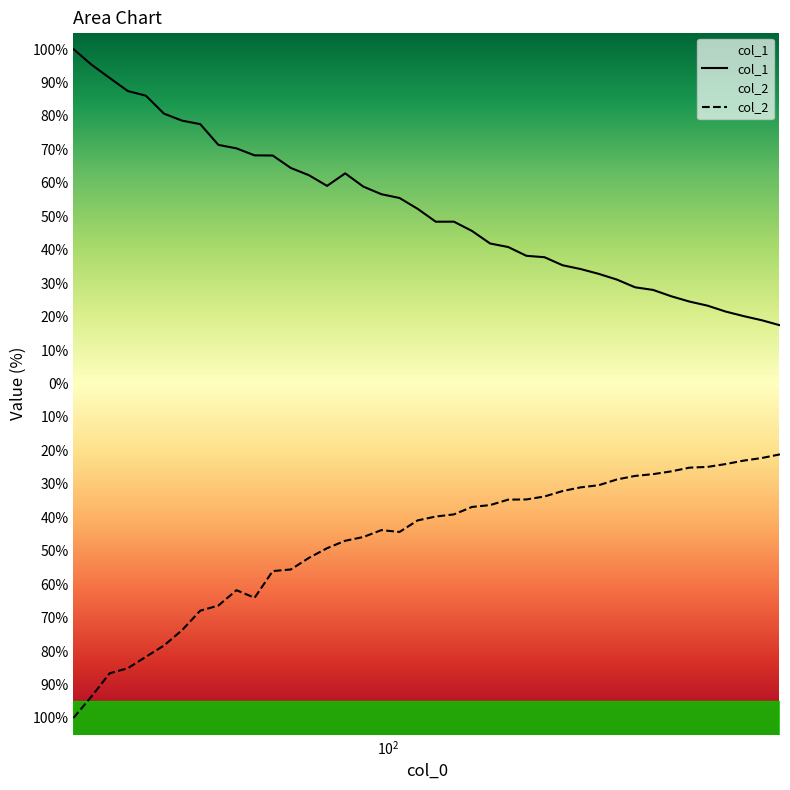

Which series has the largest total across all categories?

col_1